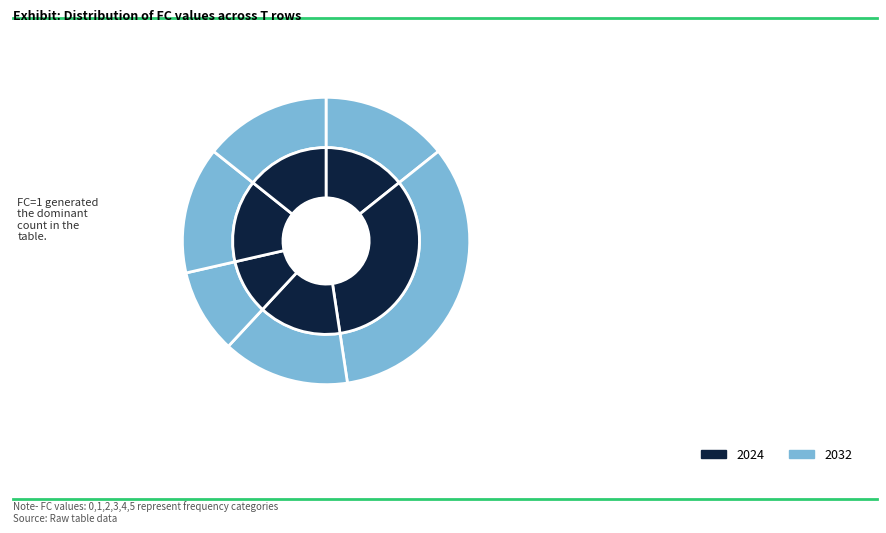

Rank the categories by value from highest to lowest.

FC_1, FC_0, FC_2, FC_4, FC_5, FC_3